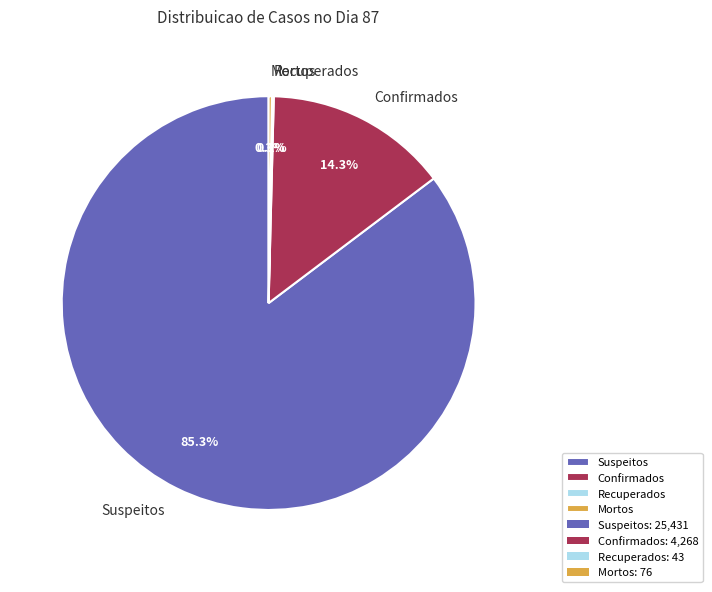

What is the largest slice in the pie chart?

Suspeitos